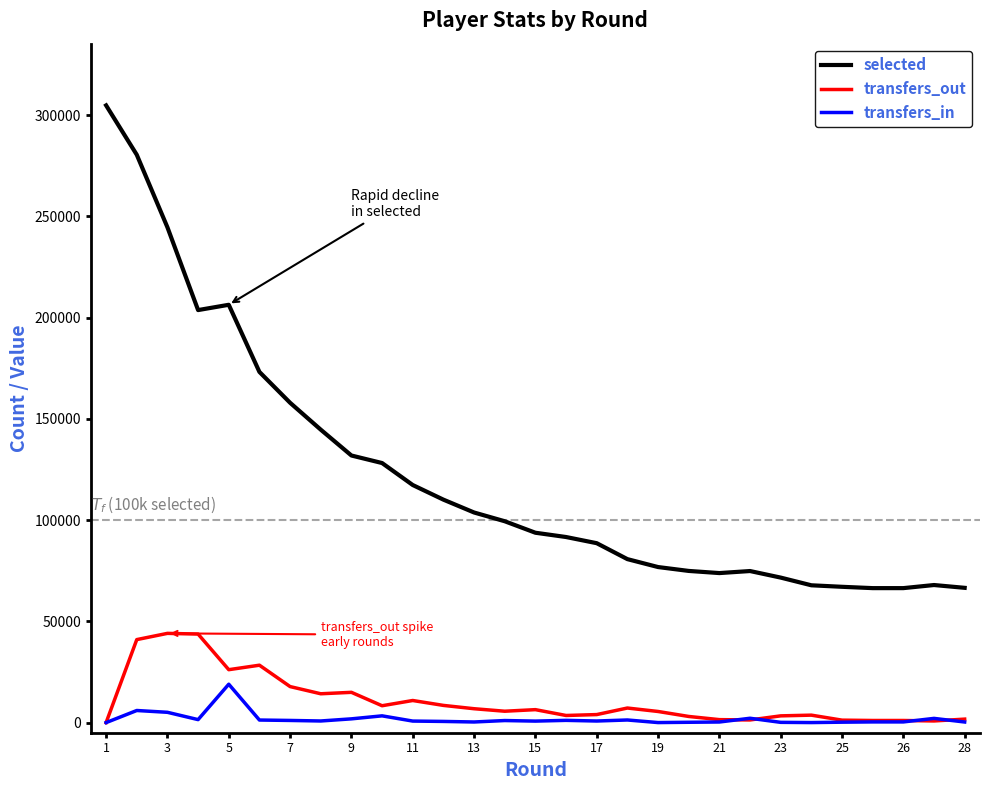

What is the highest value of the transfers_out series?

44071